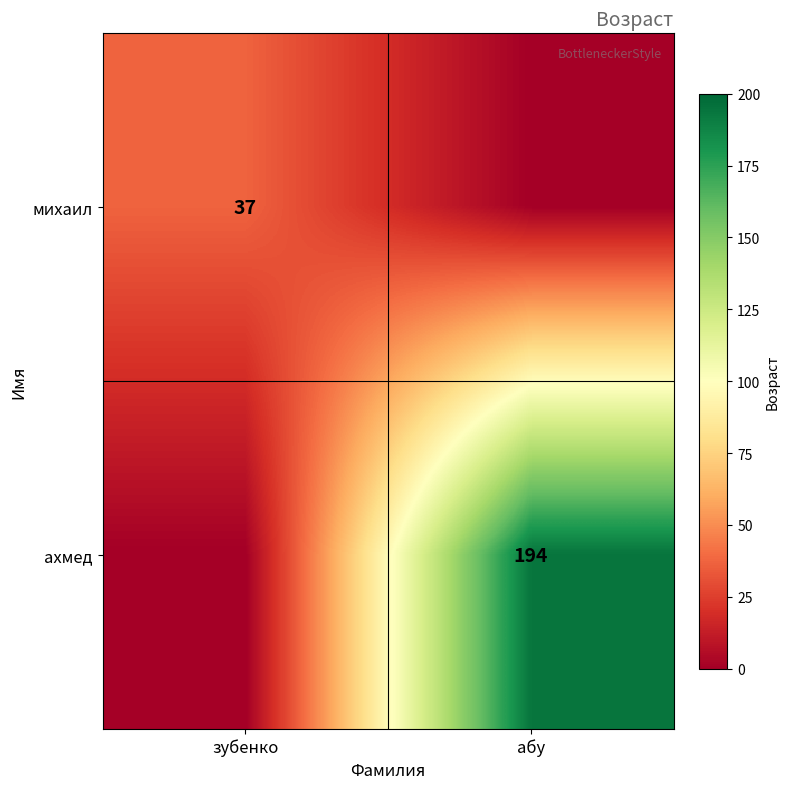

The ахмед series shows 194 at абу. True or false?

True